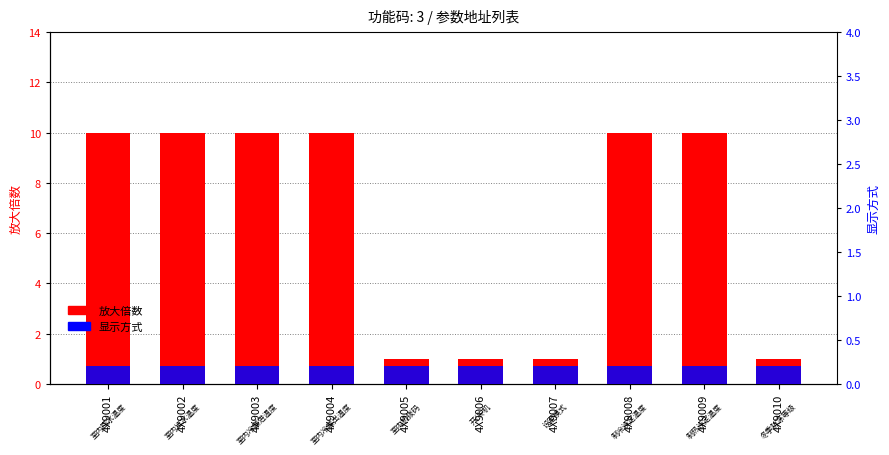

Which series has the largest total across all categories?

放大倍数